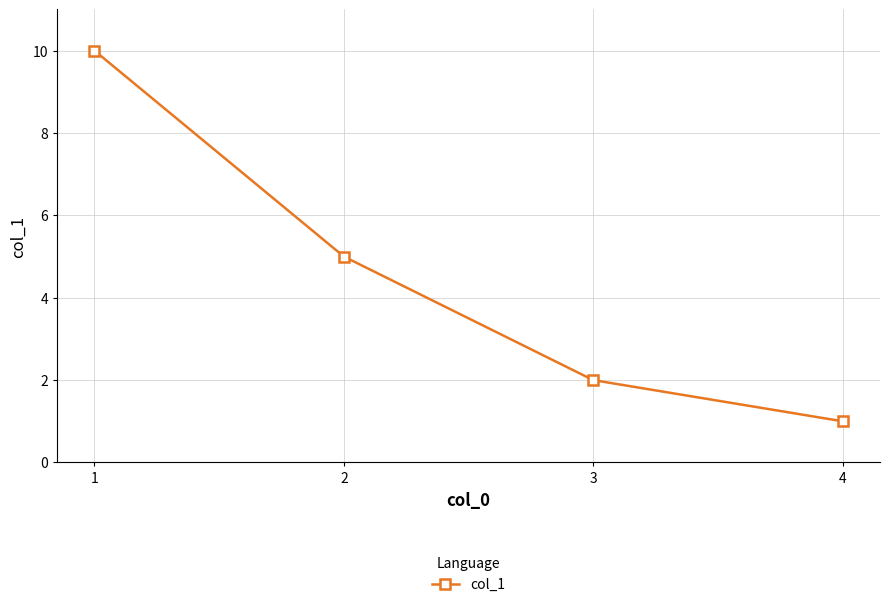

How many data points are less than 5?

2